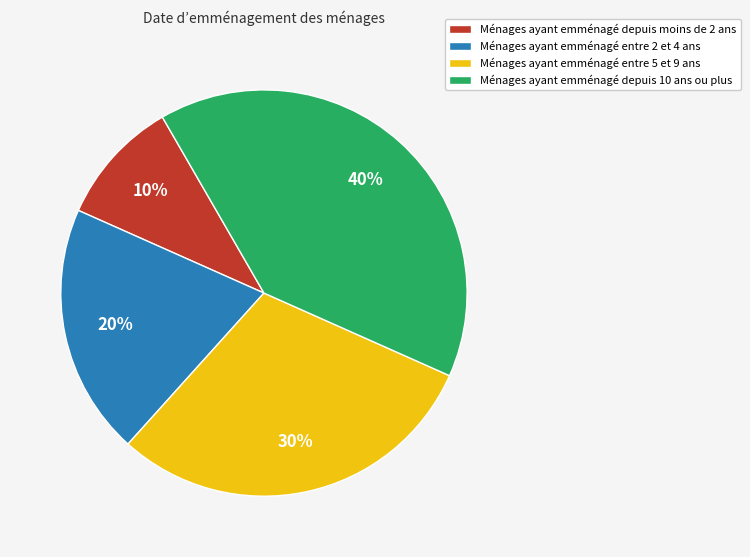

To the nearest percent, what is the difference between the largest and smallest slice percentages?

30%